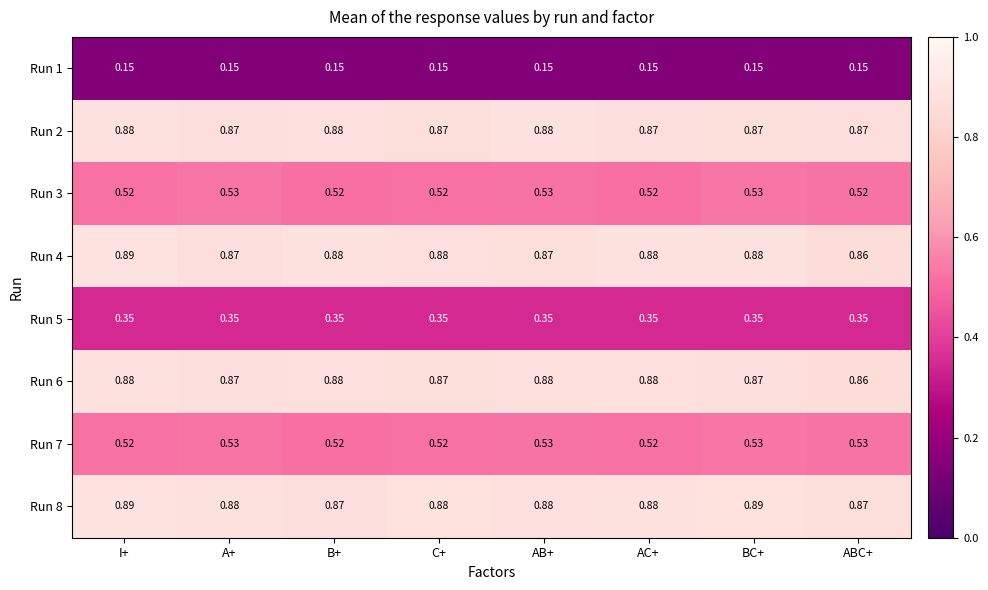

At which category is the sum across all series the highest?

I+